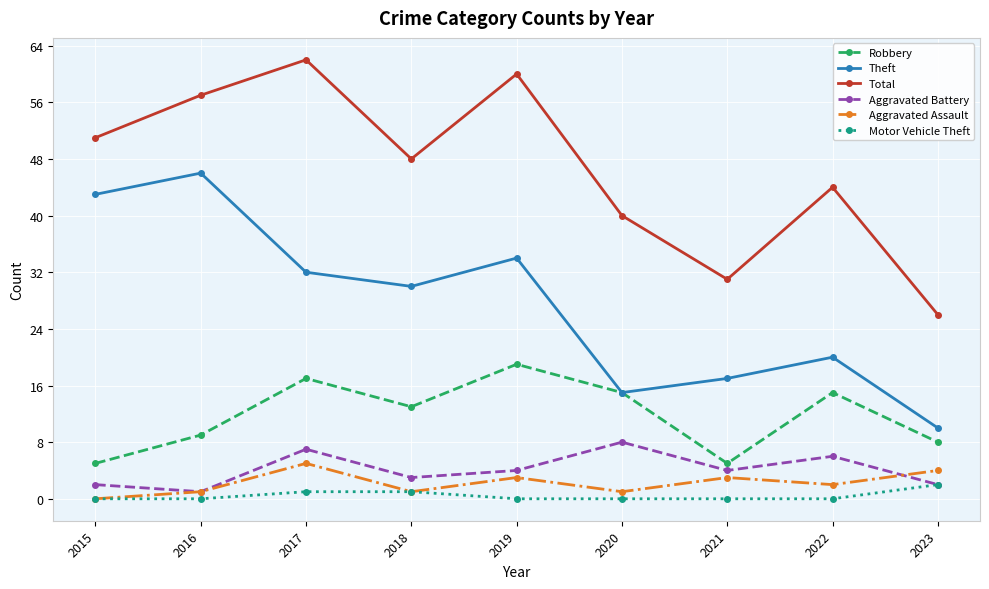

At which category does Aggravated Battery reach its first local peak?

2017